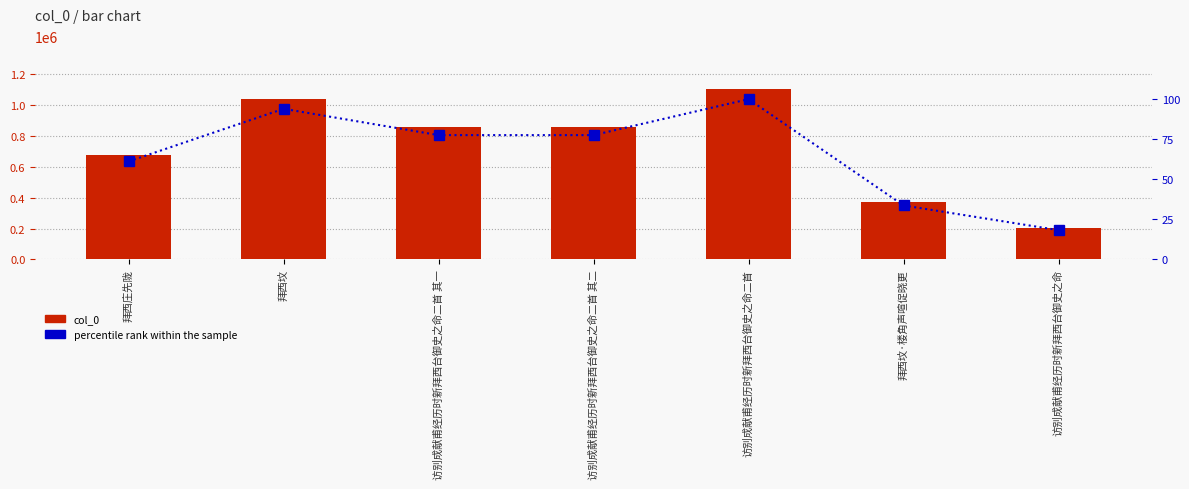

How many groups of bars are there?

7